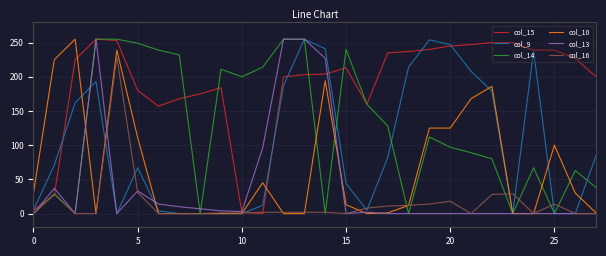

Which series has the largest total across all categories?

col_15